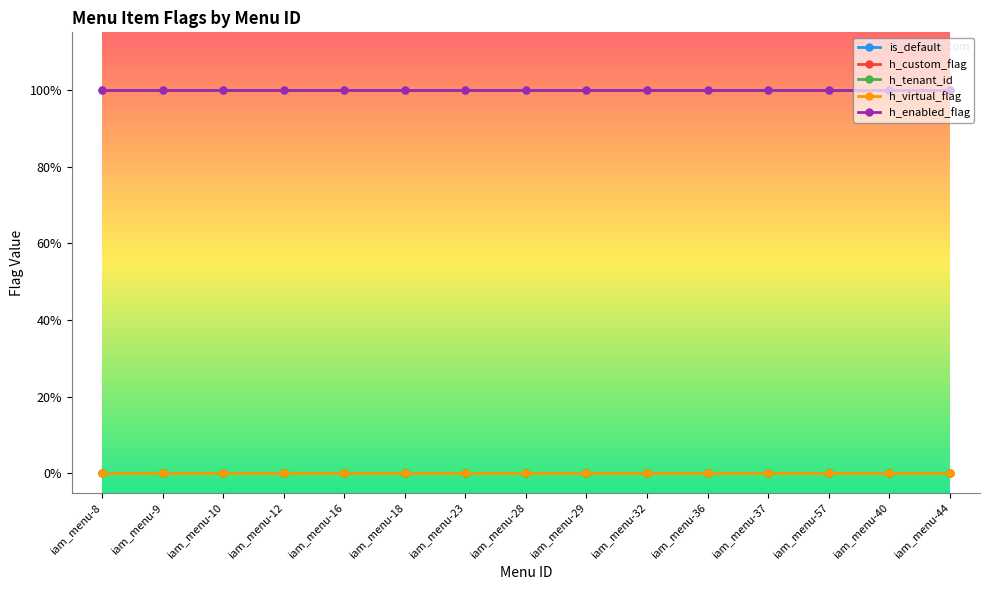

Is this an area chart (filled region under the line)?

No